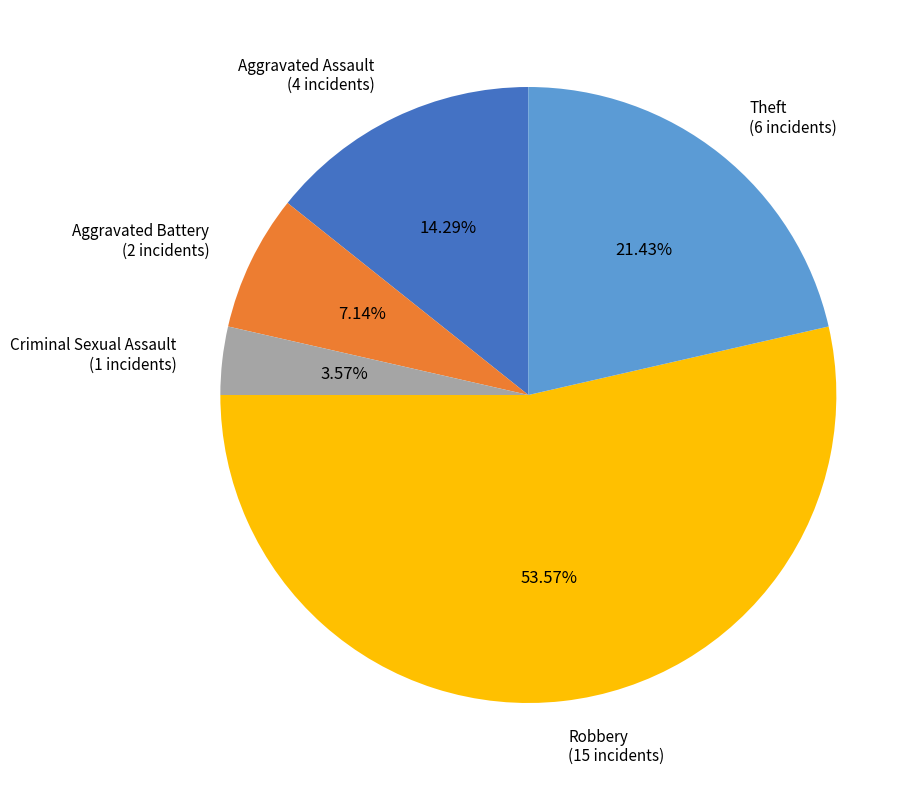

Is Robbery the majority of the pie?

Yes